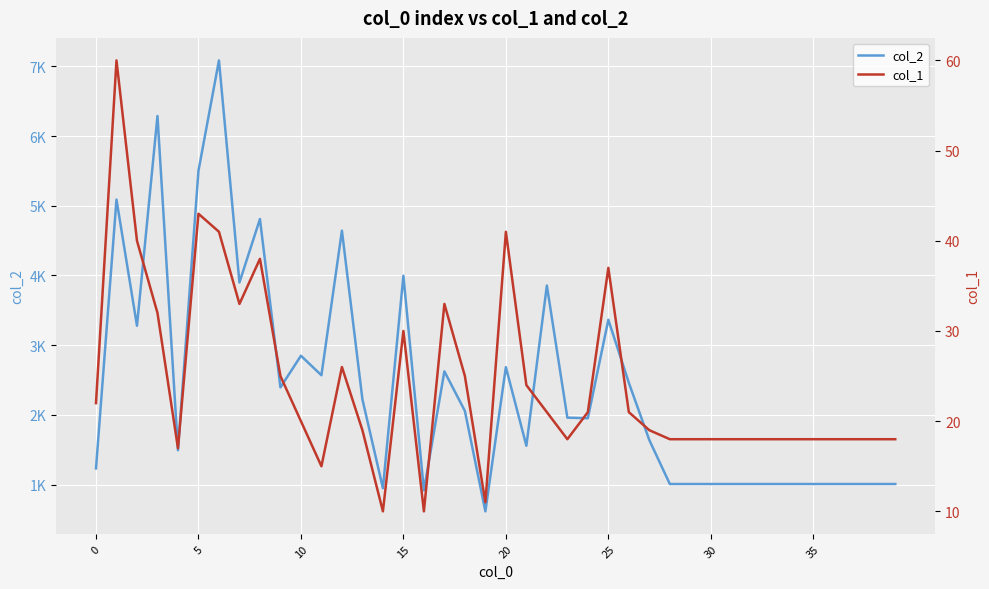

At 15, list the series in order from smallest to largest.

col_1, col_2